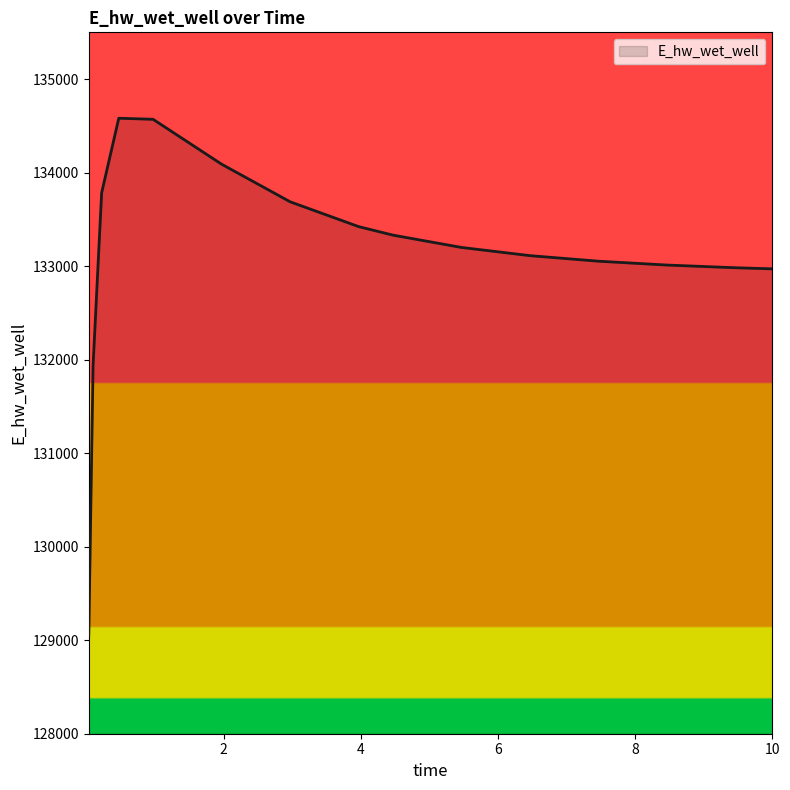

What is the minimum value shown in the chart?

129053.0